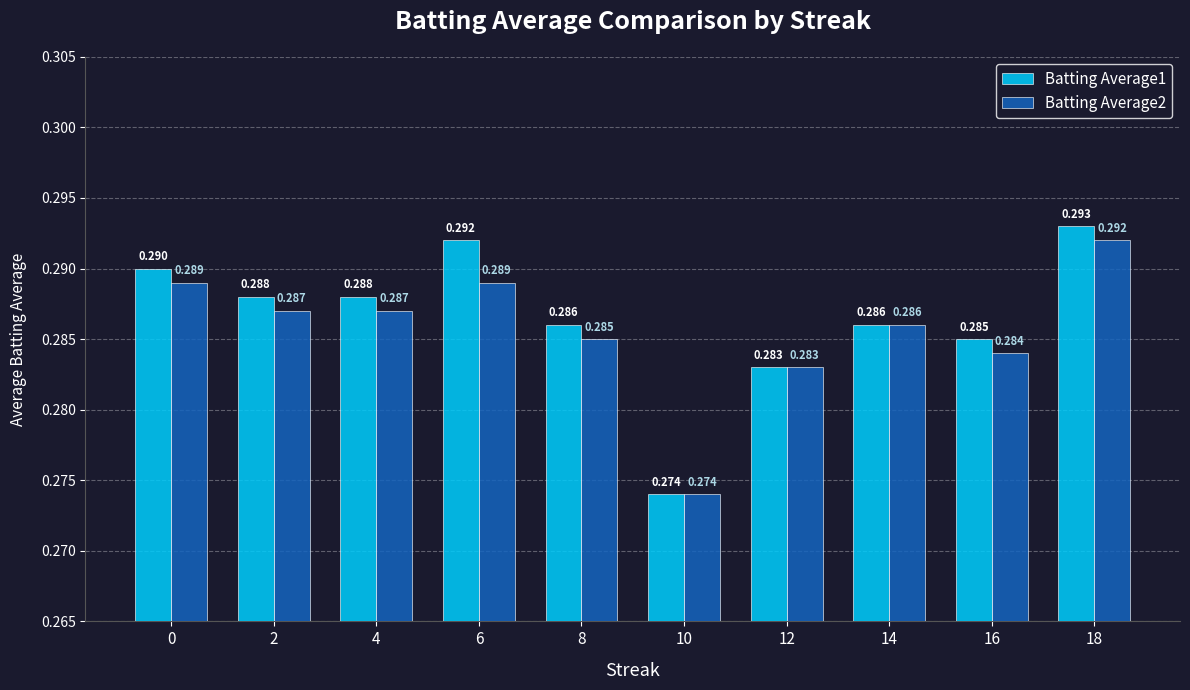

Is the value of Batting Average2 at 10 greater than the value of Batting Average1 at 4?

No